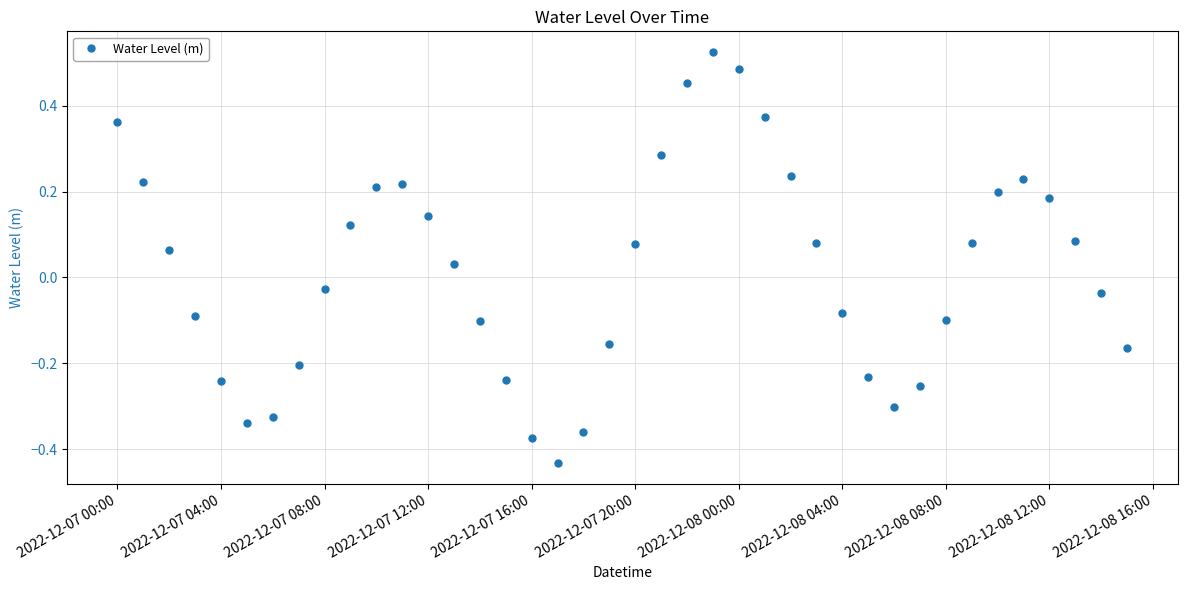

How many points are higher than both their immediate neighbors (excluding endpoints)?

3